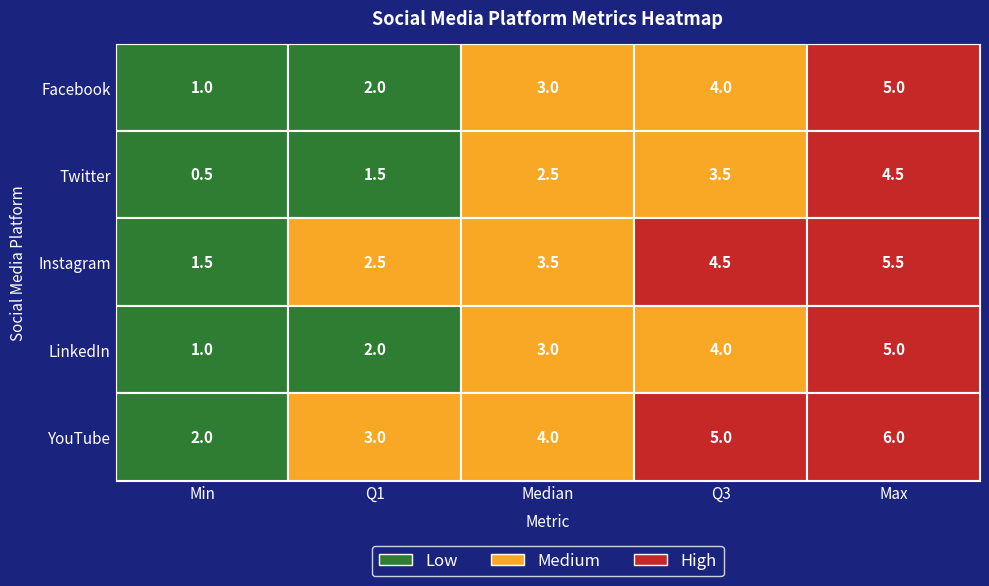

Rank the series at Q3 from lowest to highest value.

Twitter, Facebook, LinkedIn, Instagram, YouTube